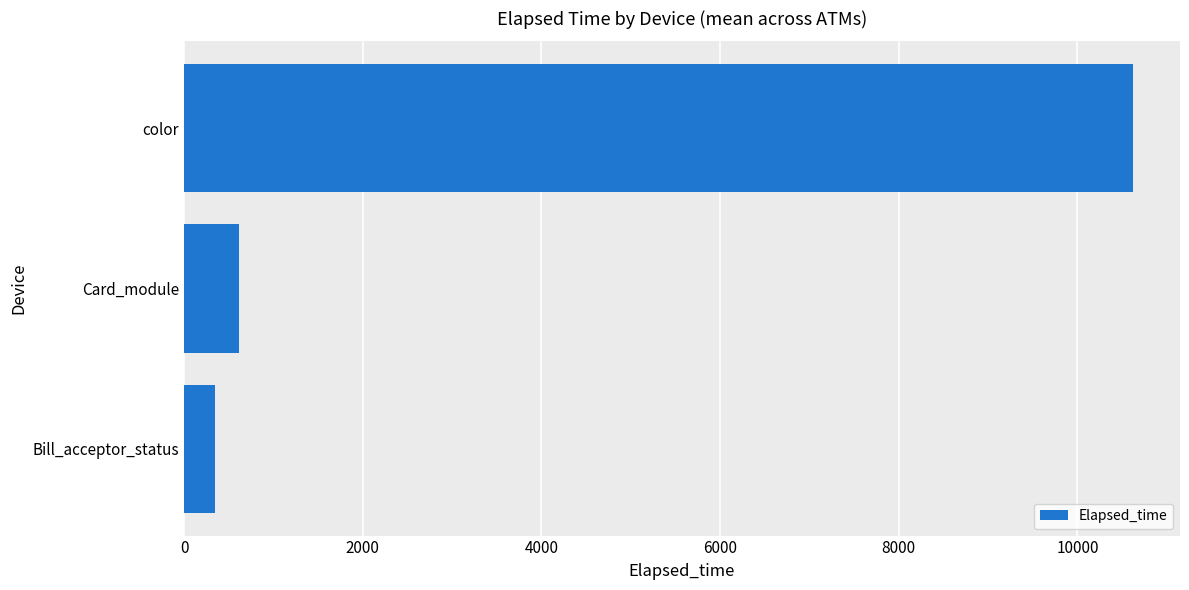

What is the smallest value displayed?

342.5